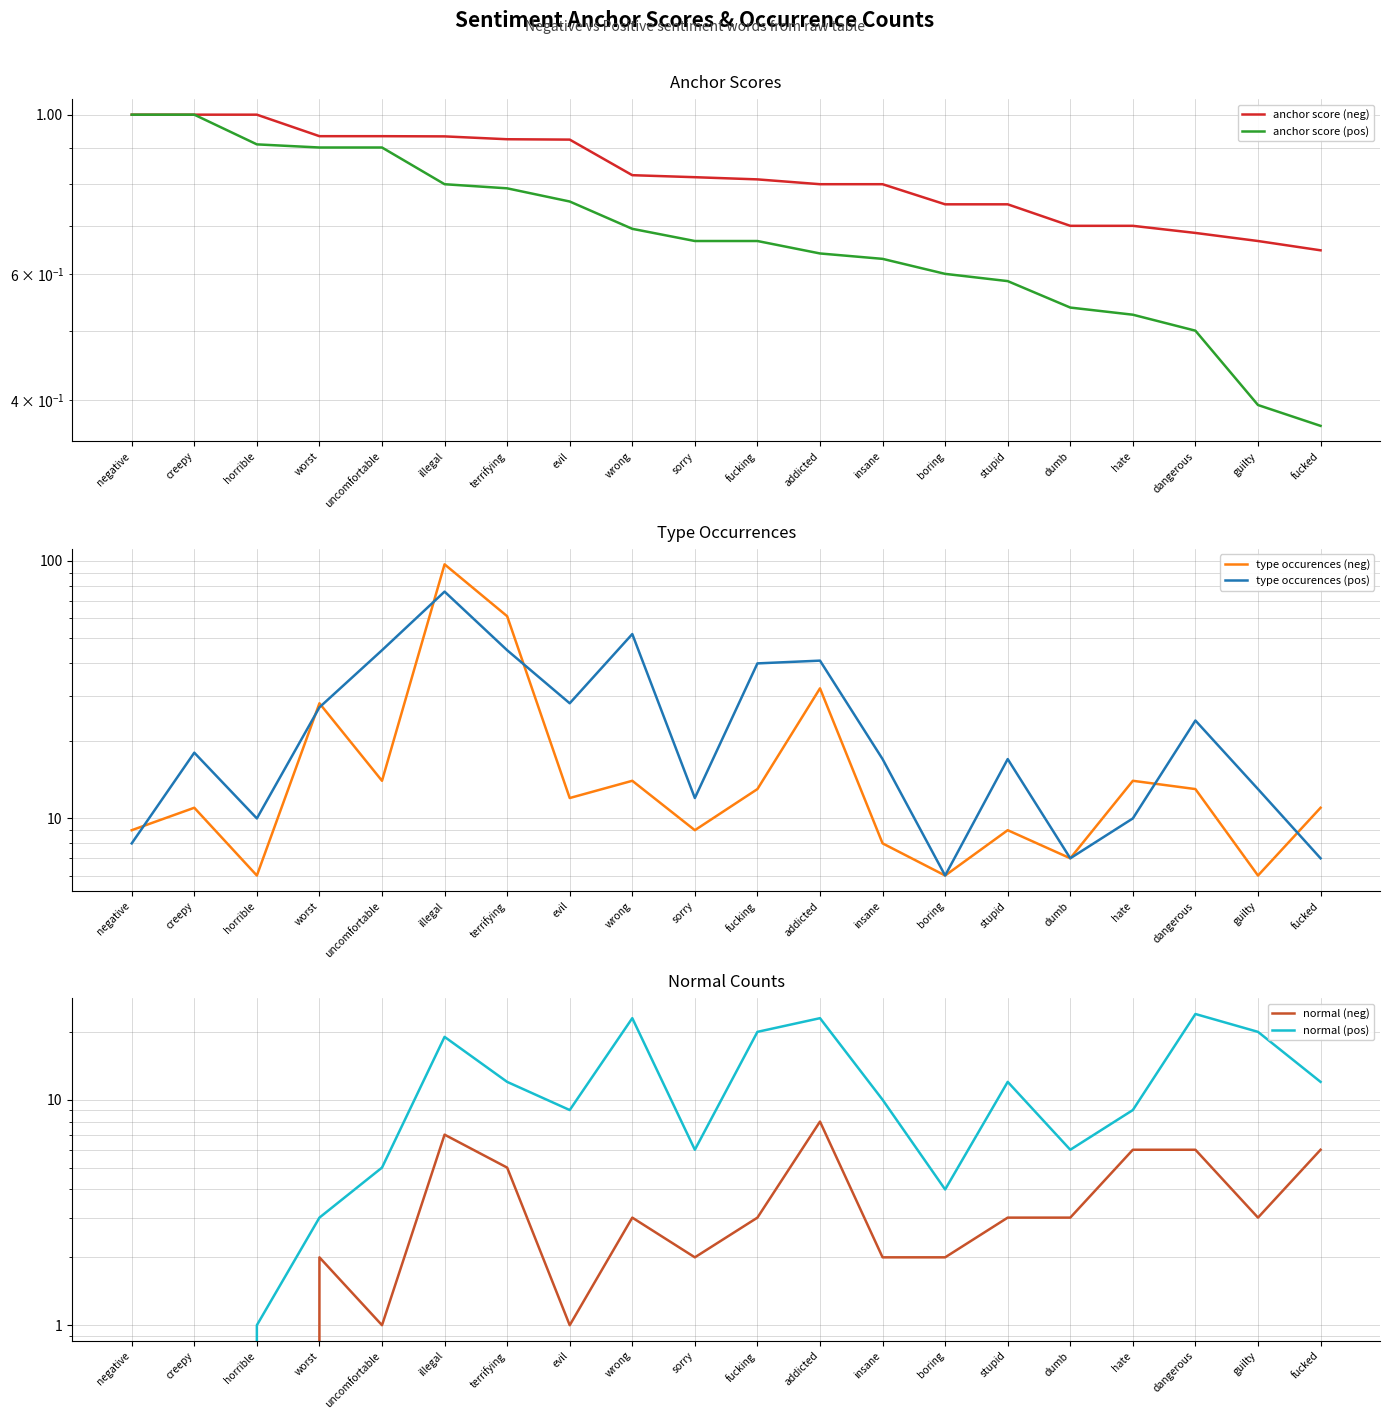

True or false: type occurences (pos) has a value of 4.1 at dumb.

False